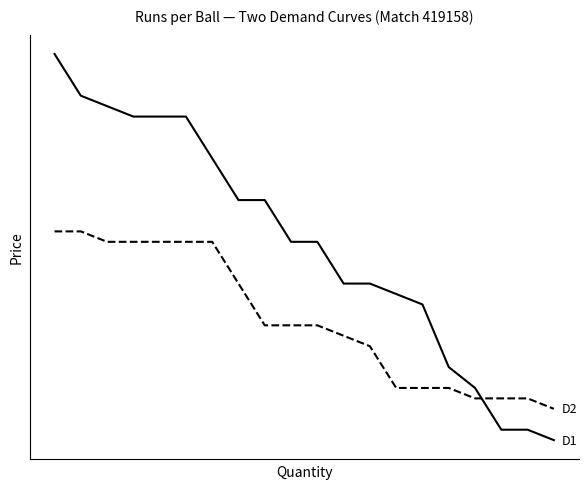

Reading left to right, list all the values displayed in this chart.

D1: 0=38	1=34	2=33	3=32	4=32	5=32	6=28	7=24	8=24	9=20	10=20	11=16	12=16	13=15	14=14	15=8	16=6	17=2	18=2	19=1
D2: 0=21	1=21	2=20	3=20	4=20	5=20	6=20	7=16	8=12	9=12	10=12	11=11	12=10	13=6	14=6	15=6	16=5	17=5	18=5	19=4